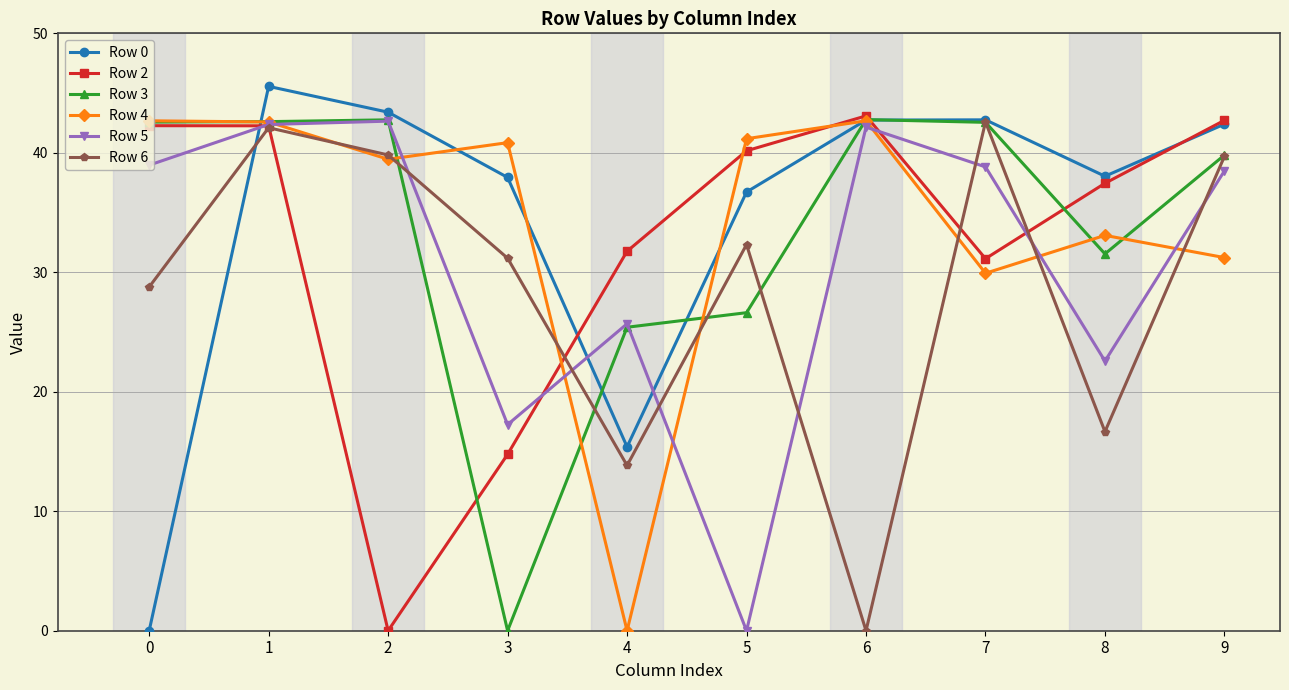

How many values in the Row 3 series are below 42?

5